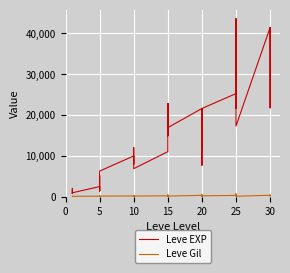

Which series has the largest total across all categories?

Leve EXP